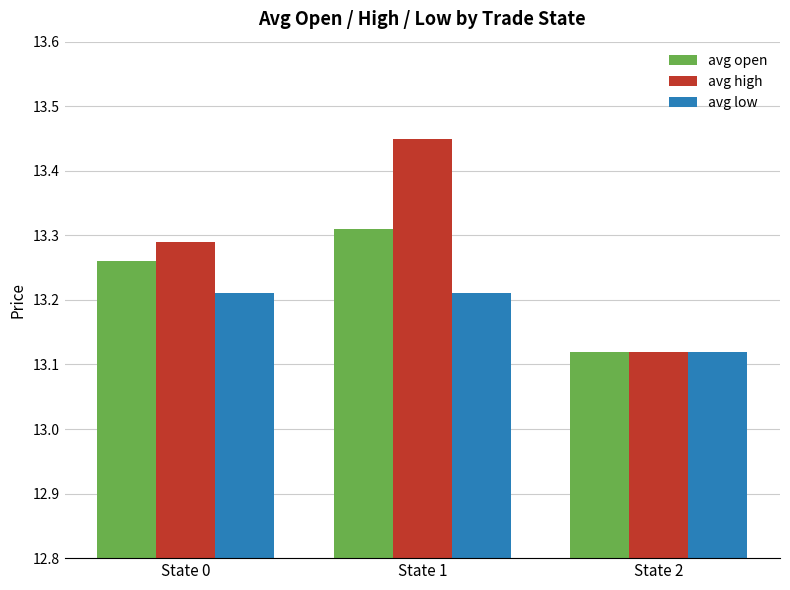

Which label corresponds to the smallest value in the chart?

State 2